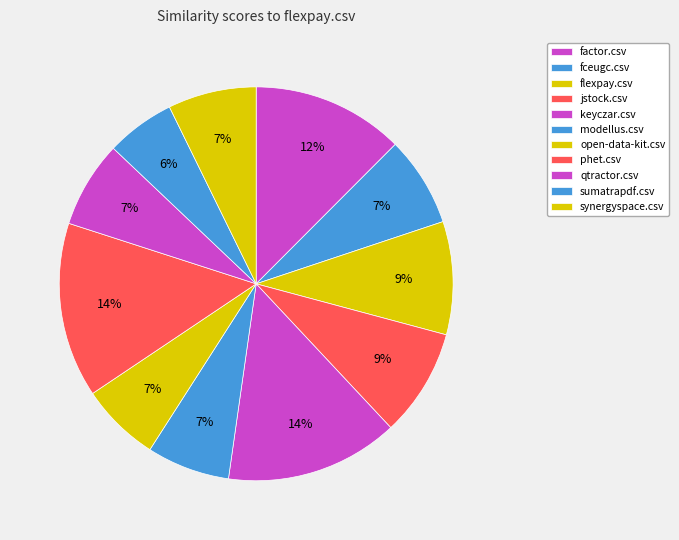

Which category has the smallest portion of the pie?

sumatrapdf.csv